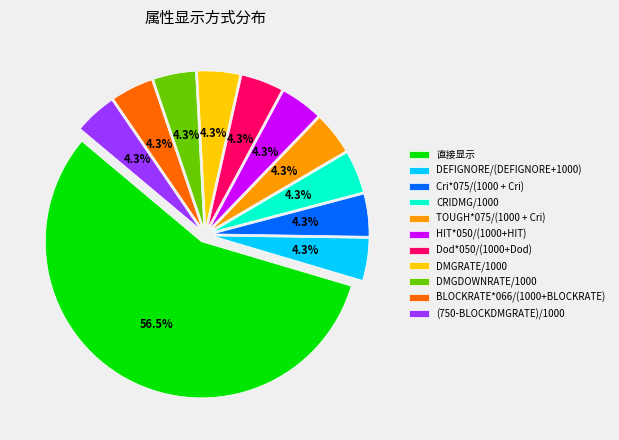

What is the ratio of the value at DMGDOWNRATE/1000 to the value at DEFIGNORE/(DEFIGNORE+1000)?

1.0